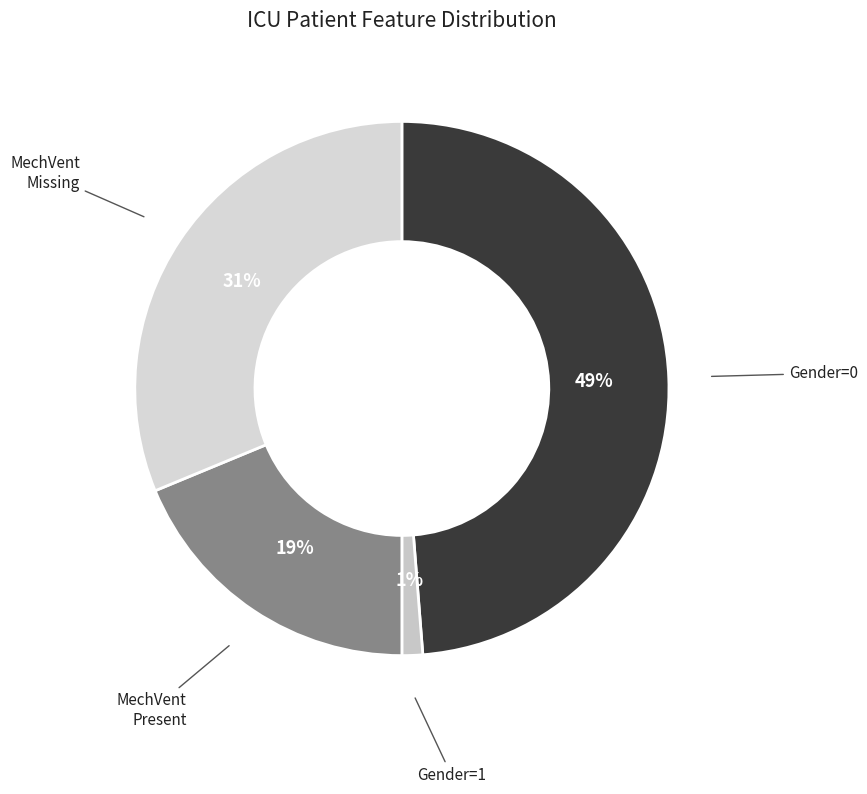

Which has a higher value, MechVent Missing or Gender=1?

MechVent Missing